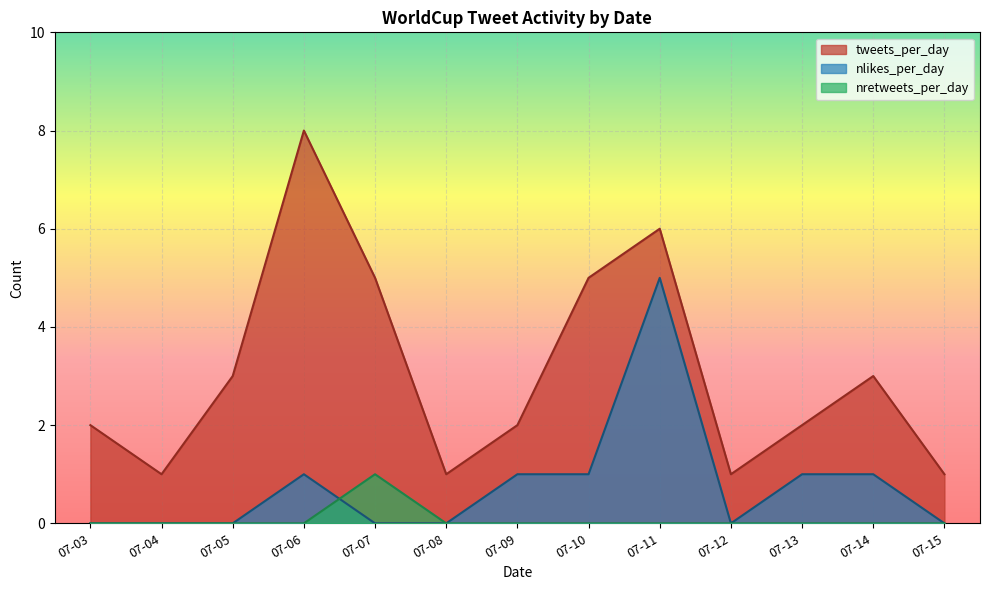

Is the value of nretweets_per_day at 2018-07-12 greater than the value of tweets_per_day at 2018-07-13?

No